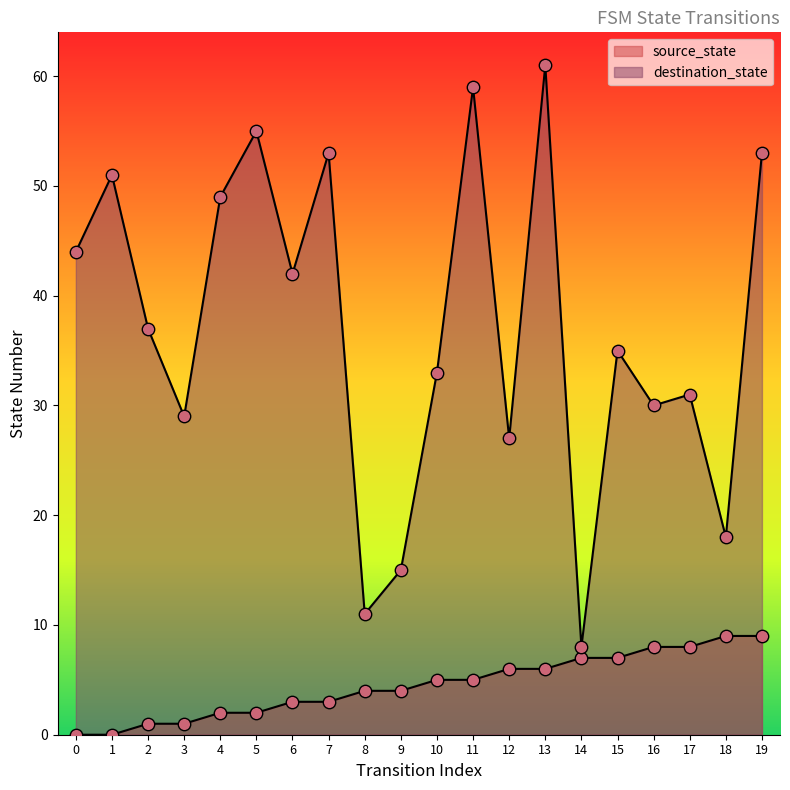

Which series reaches the maximum Y coordinate?

destination_state